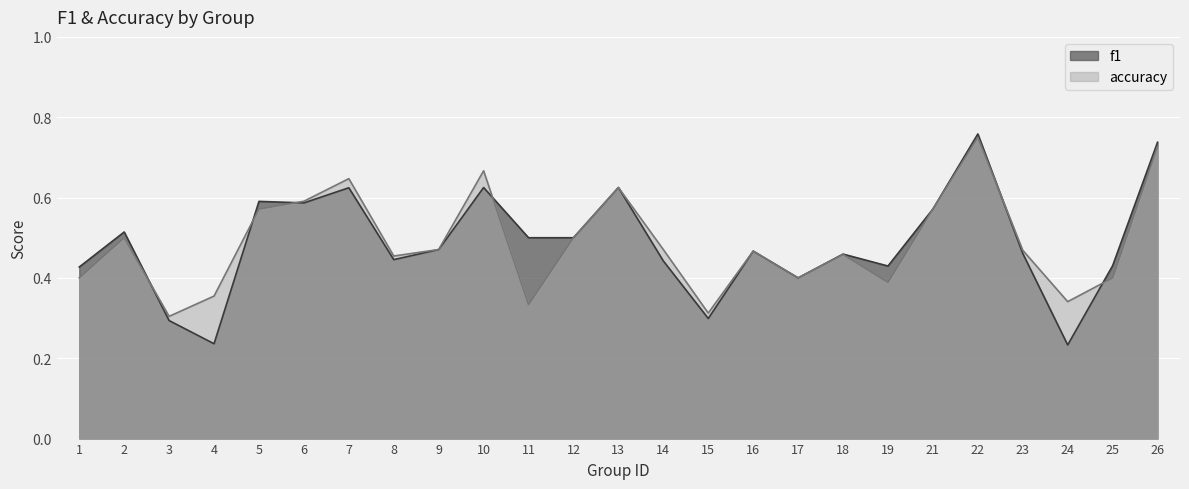

True or false: f1 has more than 0 points higher than both neighbors.

True